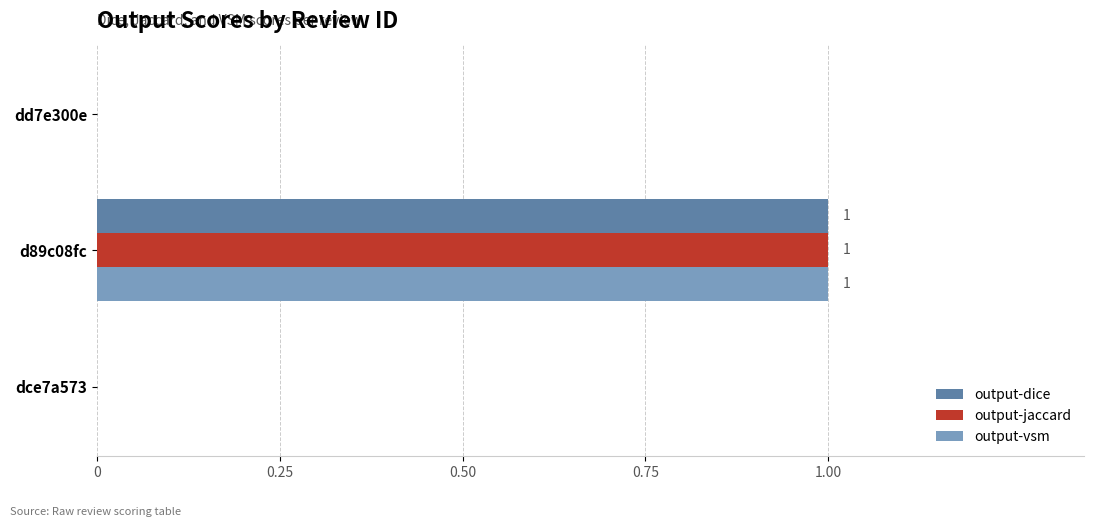

Is the value of output-jaccard at d89c08fc greater than the value of output-dice at dce7a573?

Yes